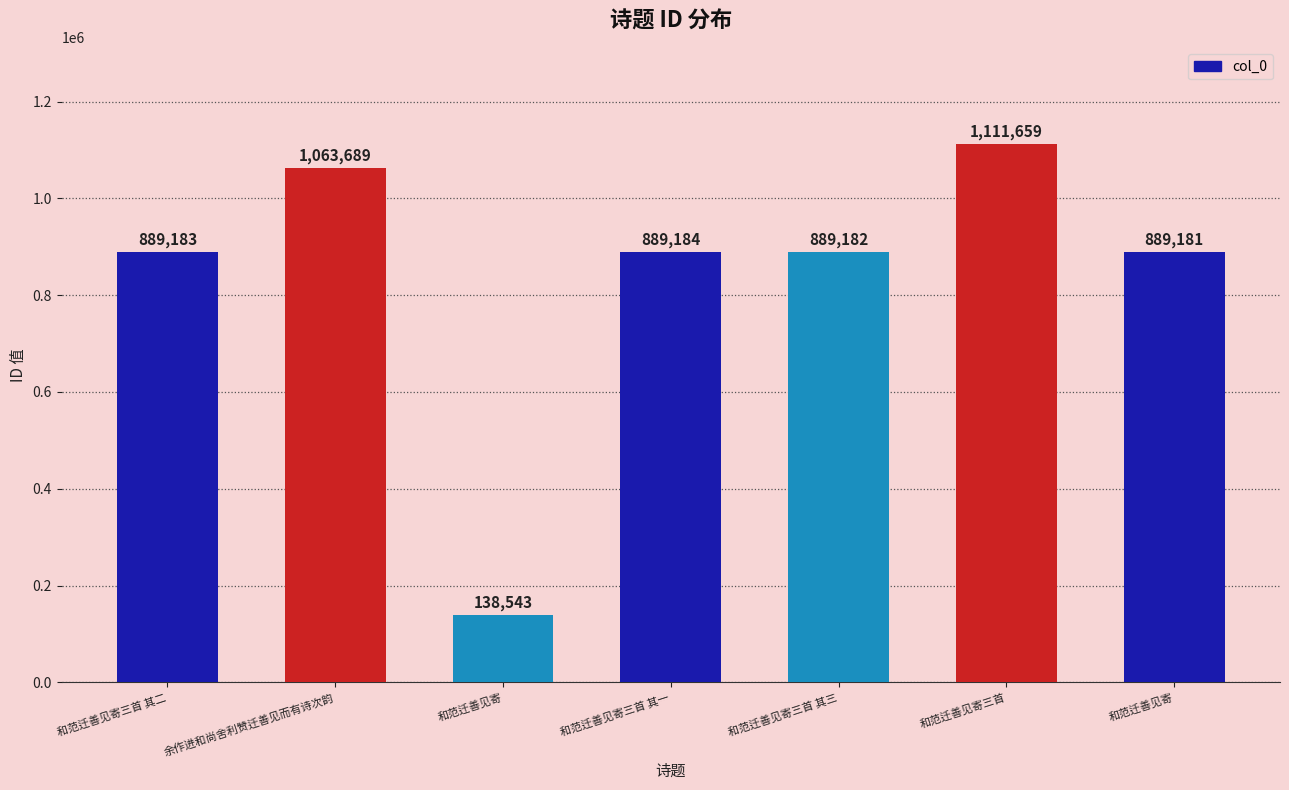

Does the chart contain any negative values?

No